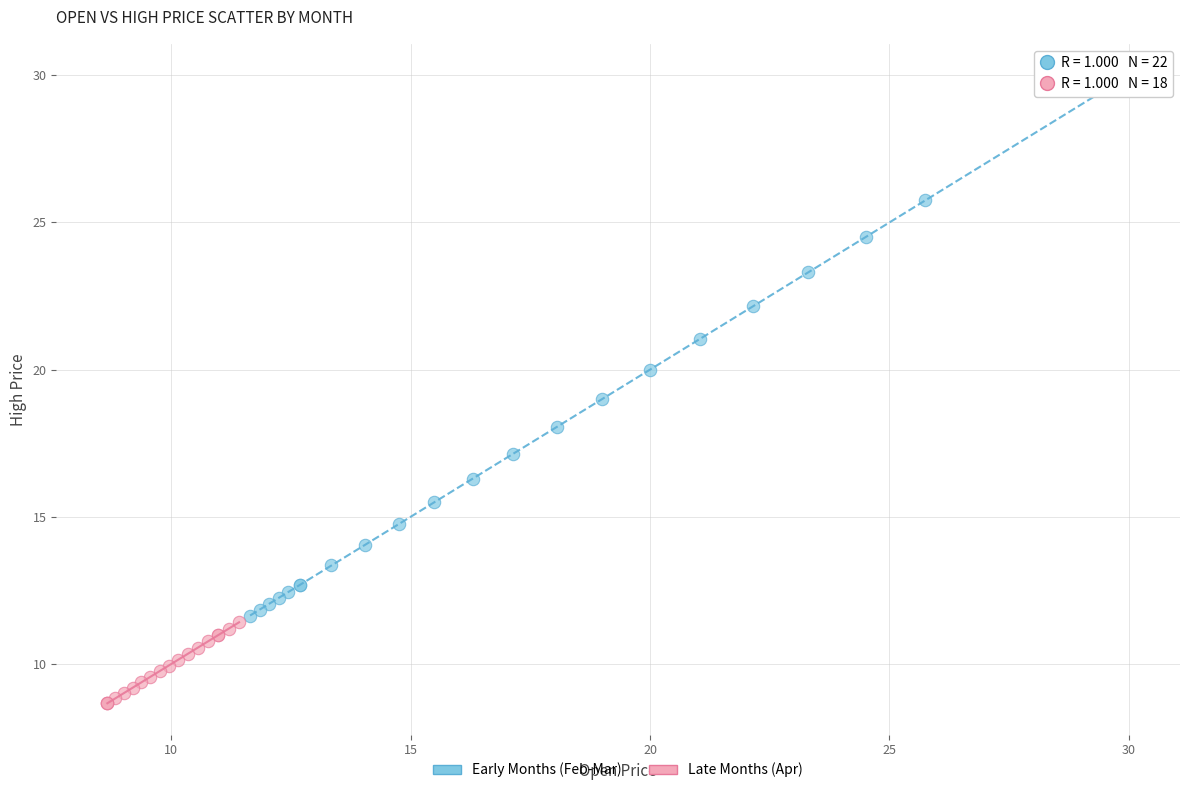

What are all the series names shown in the legend?

Early Months (Feb-Mar), Late Months (Apr)